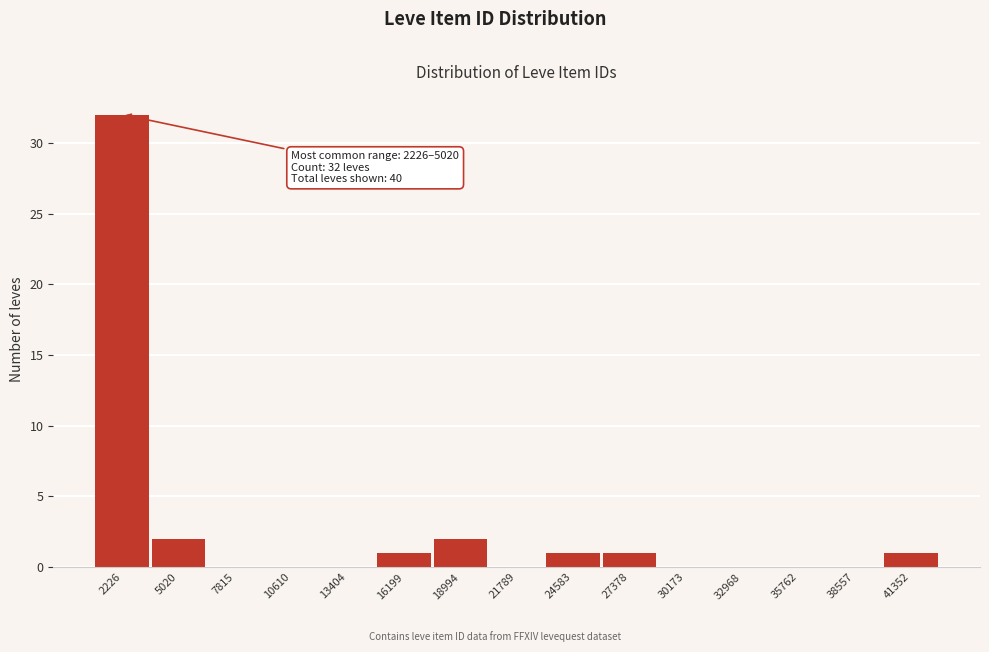

Reading right to left, what are all the values shown in this chart?

41352=1	38557=0	35762=0	32968=0	30173=0	27378=1	24583=1	21789=0	18994=2	16199=1	13404=0	10610=0	7815=0	5020=2	2226=32